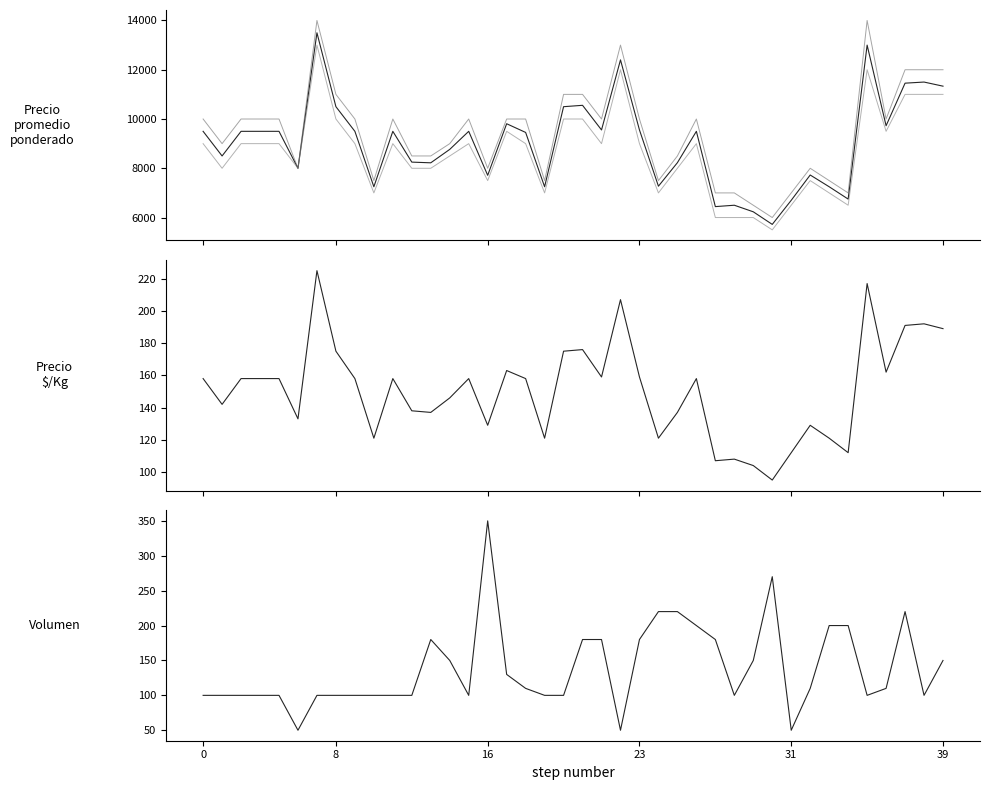

Reading left to right, transcribe all the data shown in this chart.

Precio promedio ponderado: 9500	8500	9500	9500	9500	8000	13500	10500	9500	7250	9500	8250	8222	8767	9500	7714	9808	9455	7250	10500	10556	9556	12400	9556	7273	8227	9500	6444	6500	6233	5722	6700	7727	7250	6750	13000	9727	11455	11500	11333
Precio minimo: 9000	8000	9000	9000	9000	8000	13000	10000	9000	7000	9000	8000	8000	8500	9000	7500	9500	9000	7000	10000	10000	9000	12000	9000	7000	8000	9000	6000	6000	6000	5500	6500	7500	7000	6500	12000	9500	11000	11000	11000
Precio maximo: 10000	9000	10000	10000	10000	8000	14000	11000	10000	7500	10000	8500	8500	9000	10000	8000	10000	10000	7500	11000	11000	10000	13000	10000	7500	8500	10000	7000	7000	6500	6000	7000	8000	7500	7000	14000	10000	12000	12000	12000
Precio $/Kg: 158	142	158	158	158	133	225	175	158	121	158	138	137	146	158	129	163	158	121	175	176	159	207	159	121	137	158	107	108	104	95	112	129	121	112	217	162	191	192	189
Volumen: 100	100	100	100	100	50	100	100	100	100	100	100	180	150	100	350	130	110	100	100	180	180	50	180	220	220	200	180	100	150	270	50	110	200	200	100	110	220	100	150